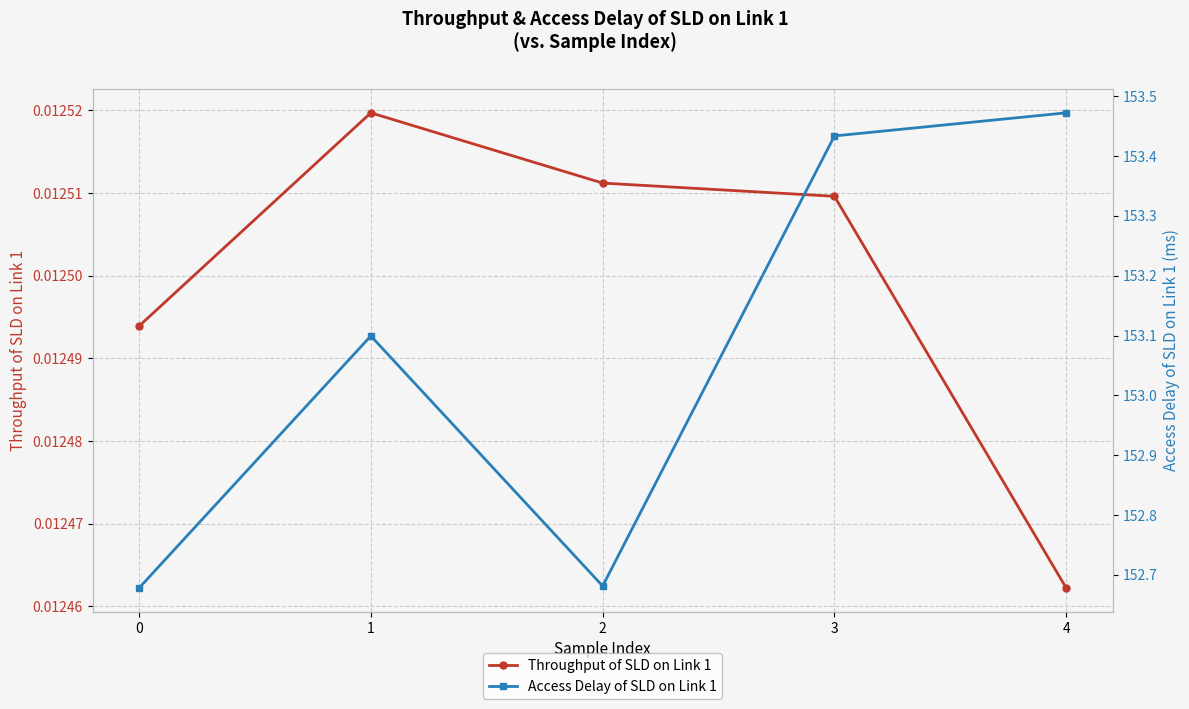

What is the total value across all series at 4?

153.5